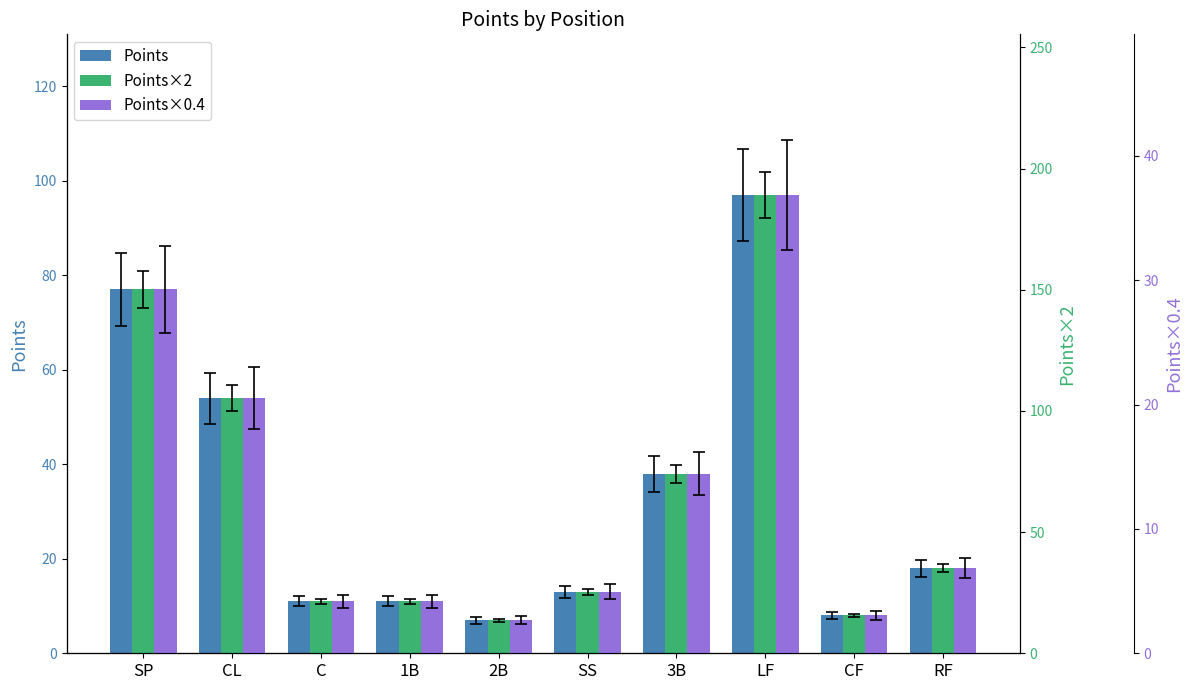

What is the difference between the highest and lowest values at 1B?

17.3